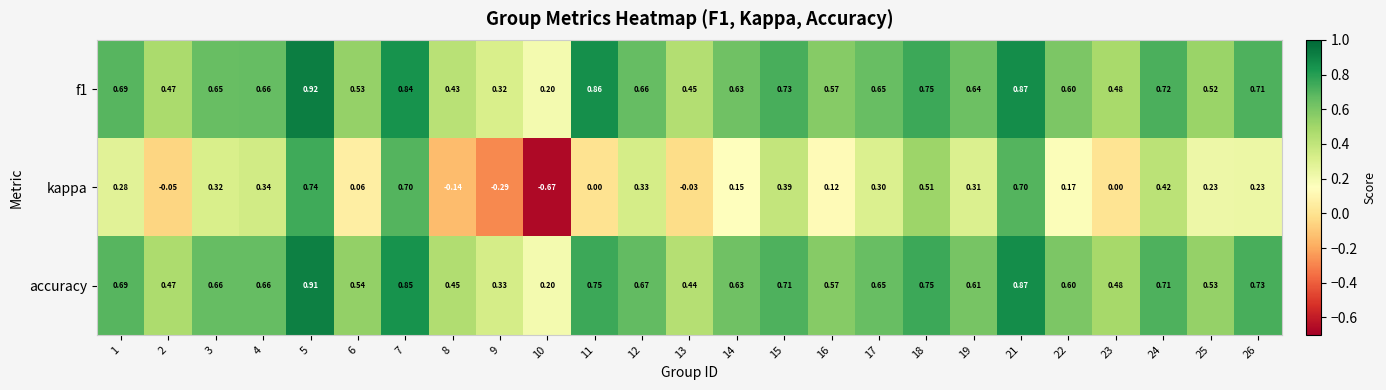

Between 3 and 17, which series saw the biggest shift?

kappa